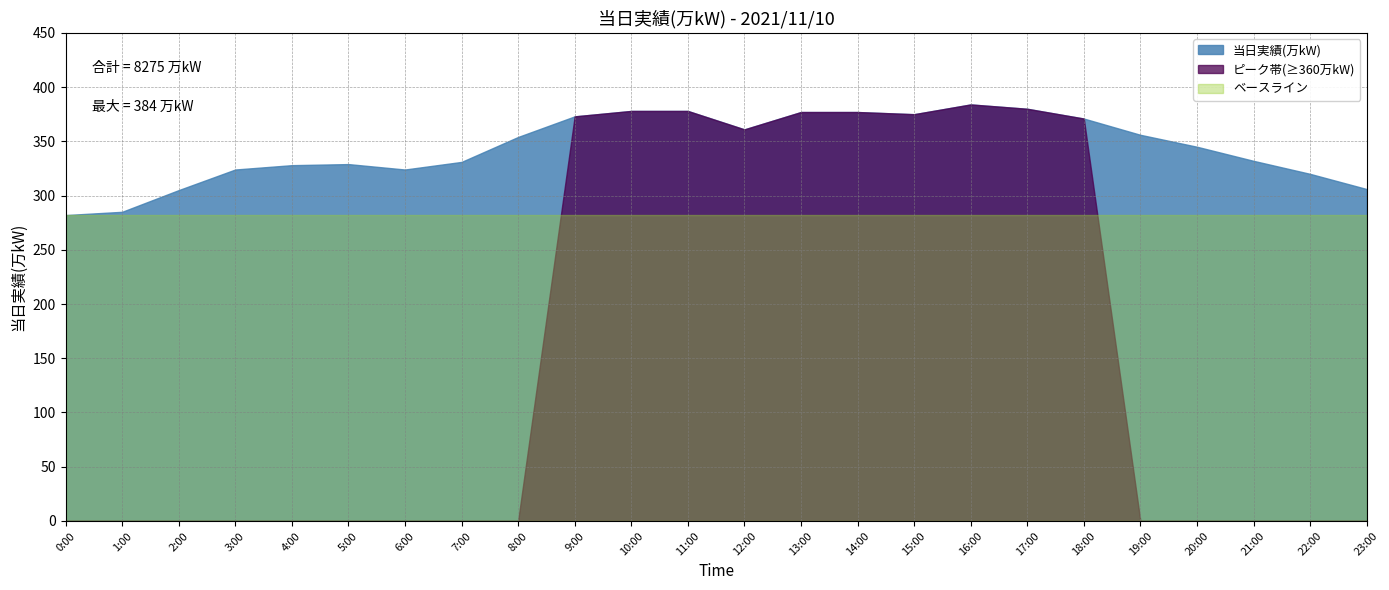

Where is the first local minimum?

6:00